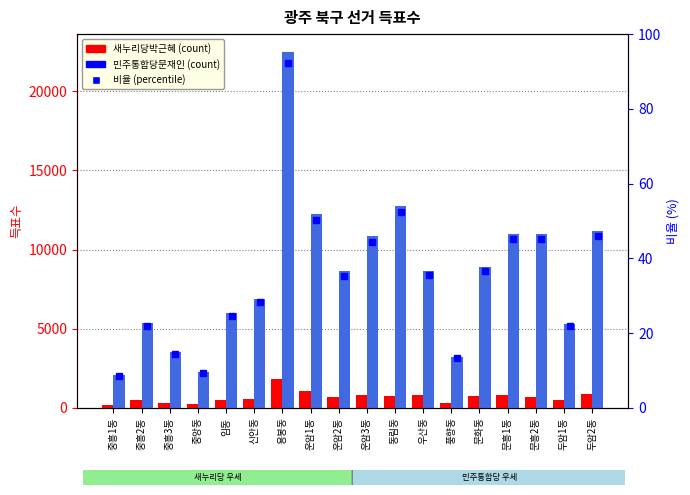

How many bars are there in each group?

2